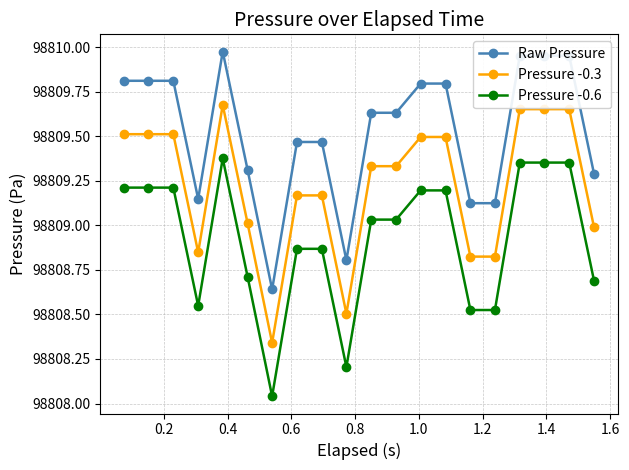

Is this an area chart (filled region under the line)?

No